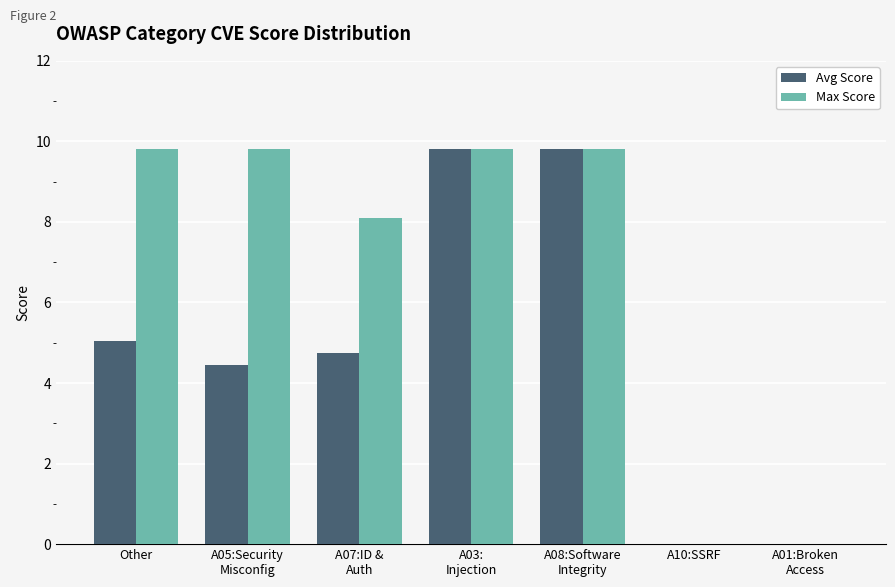

Are the bars horizontal?

No